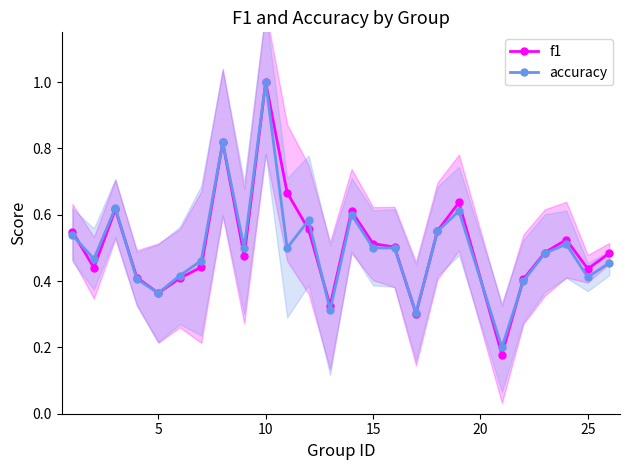

At which label does accuracy reach its peak?

10